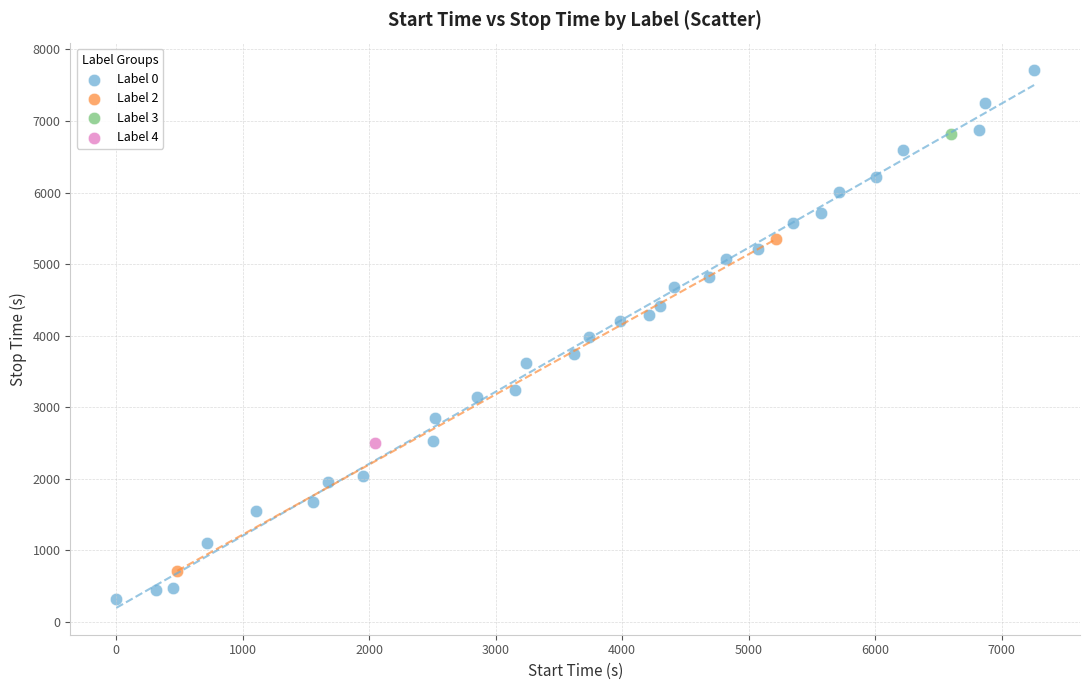

What are all the series names shown in the legend?

Label 0, Label 2, Label 3, Label 4